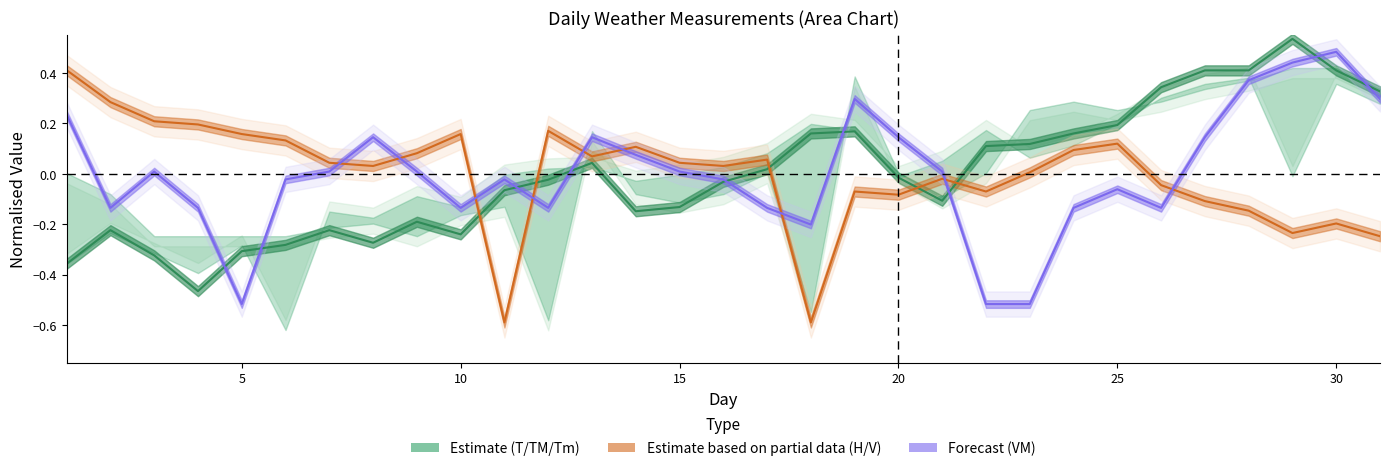

Is this an area chart (filled region under the line)?

No